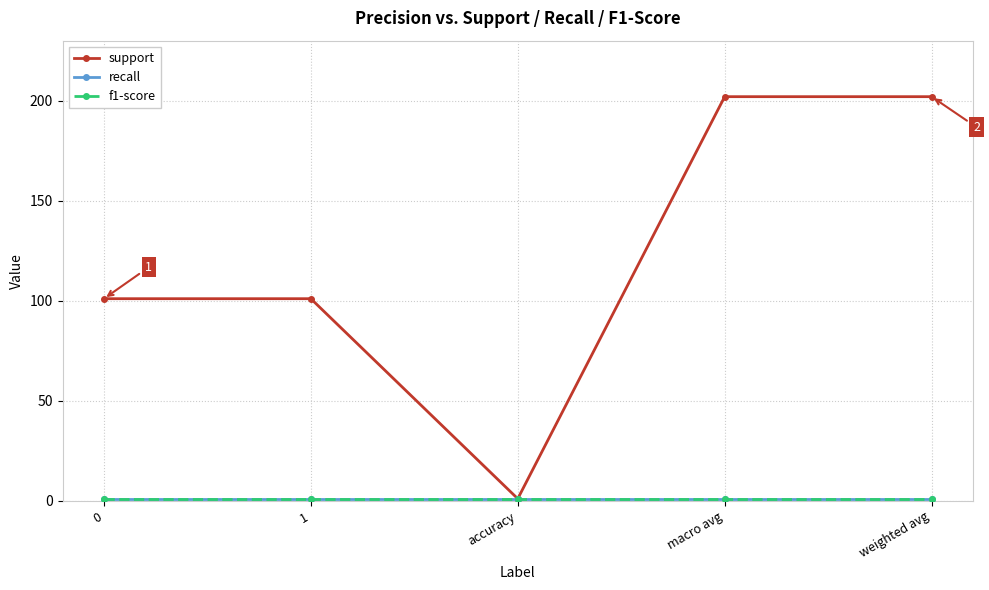

True or false: recall has more than 0 interior local peaks.

False